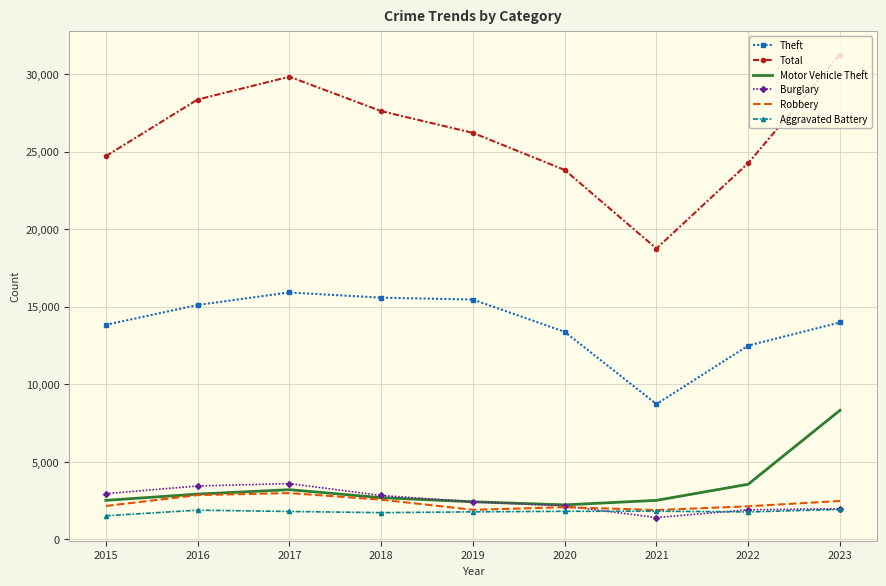

Is the value of Total at 2017 greater than the value of Burglary at 2021?

Yes